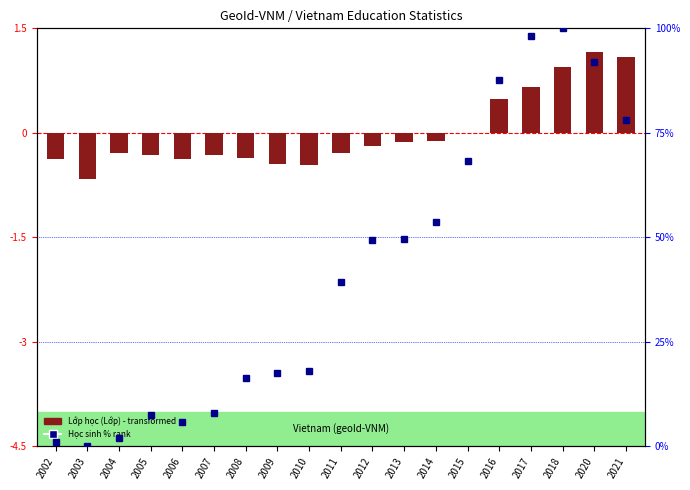

At which category is the sum across all series the highest?

2018